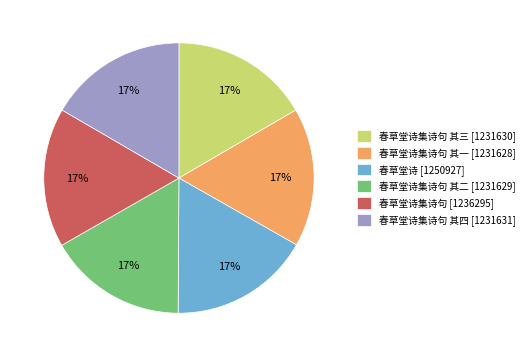

Approximately how many times larger is the value at 春草堂诗集诗句 其一 [1231628] compared to 春草堂诗集诗句 [1236295]?

1.0